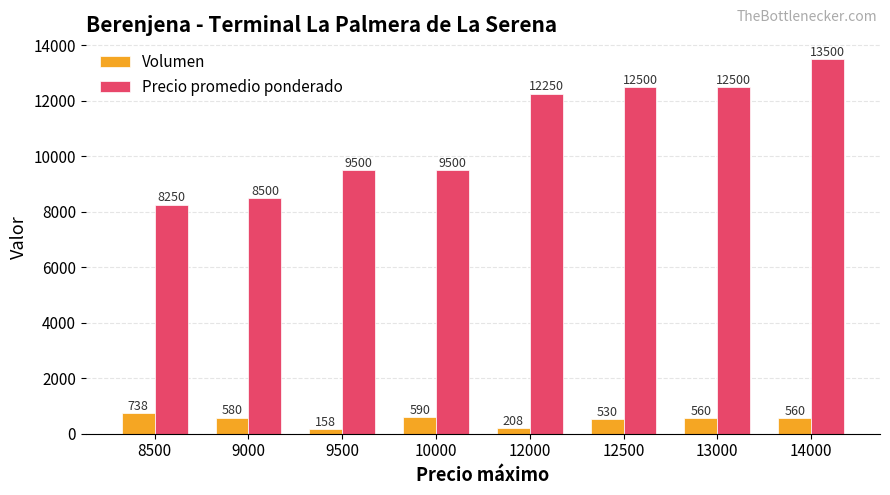

What is the difference between the Precio promedio ponderado values at 9000 and 12500?

4000